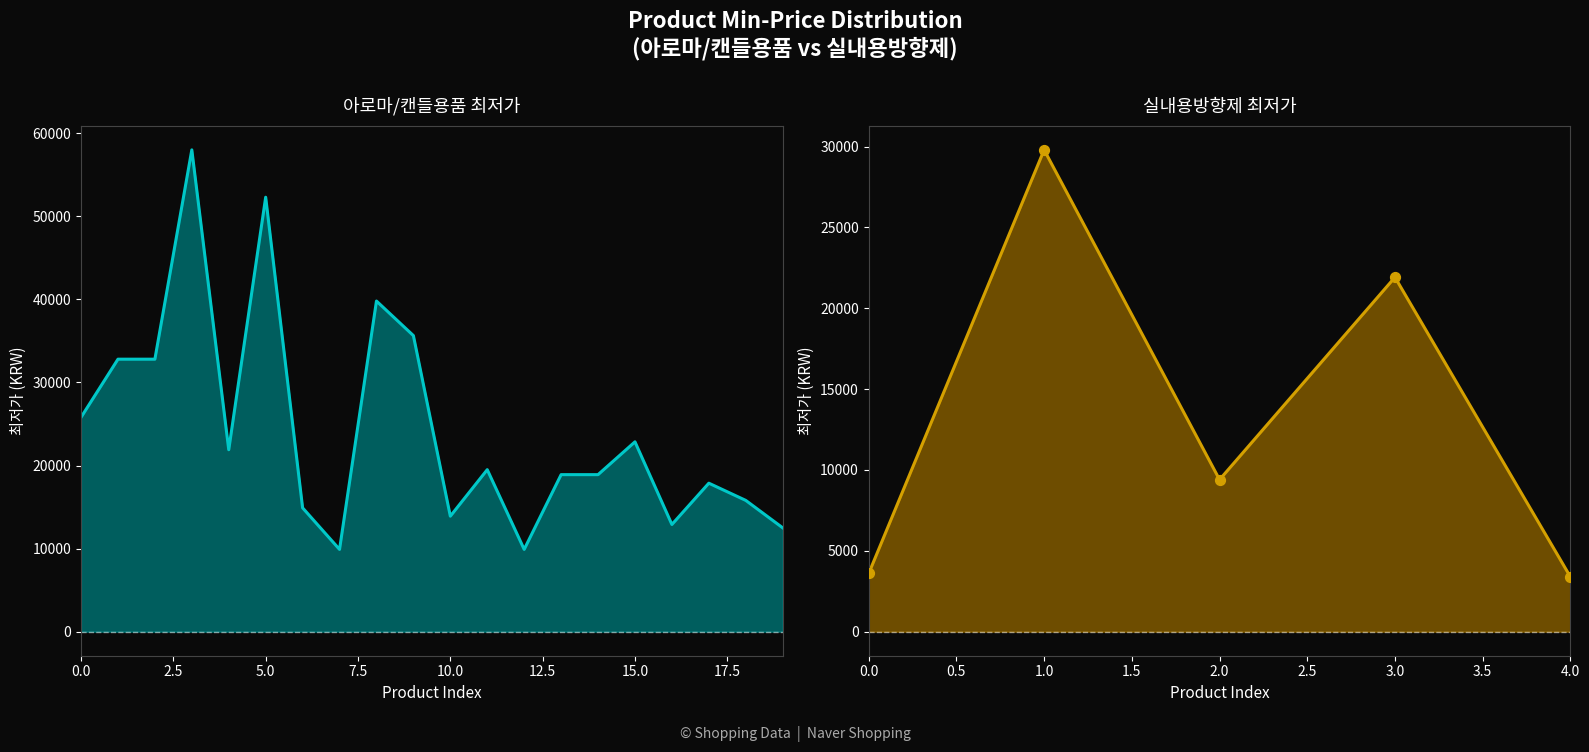

Between 18 and 16, which is larger?

18